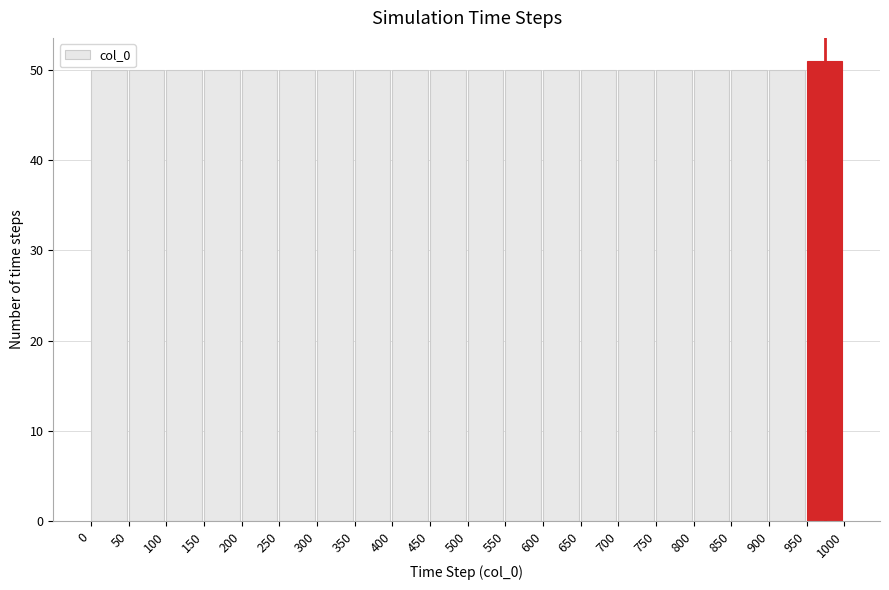

How tall is the bar that spans 100 to 150 on the x-axis? The values are not printed on the chart, so give them approximately, as read against the axis.

50